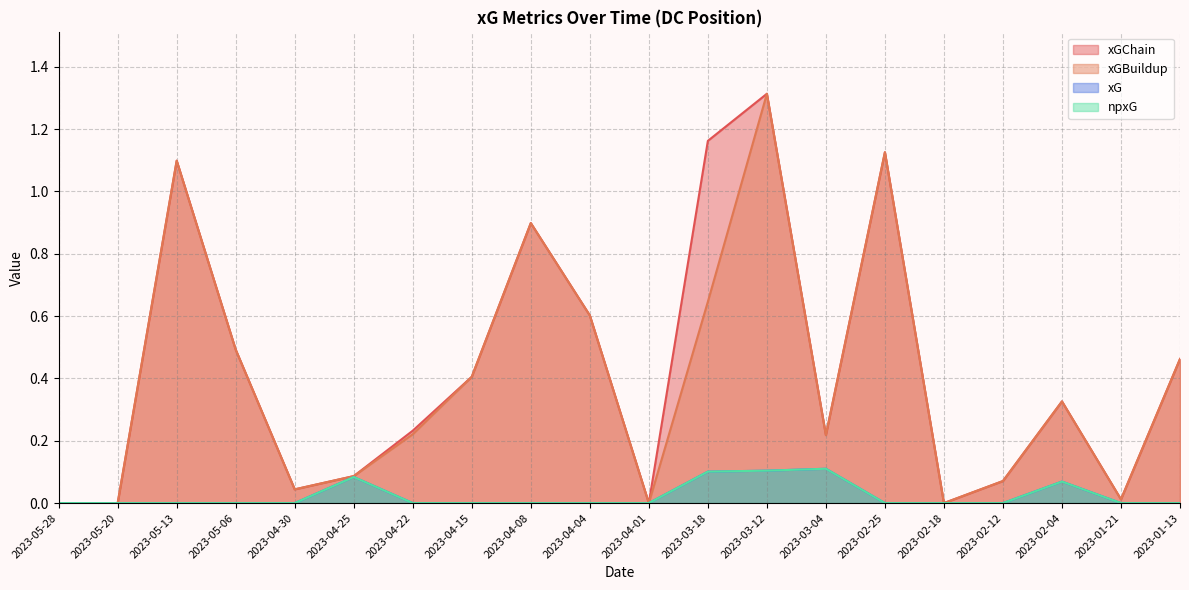

True or false: xG and xGChain cross at least once.

False